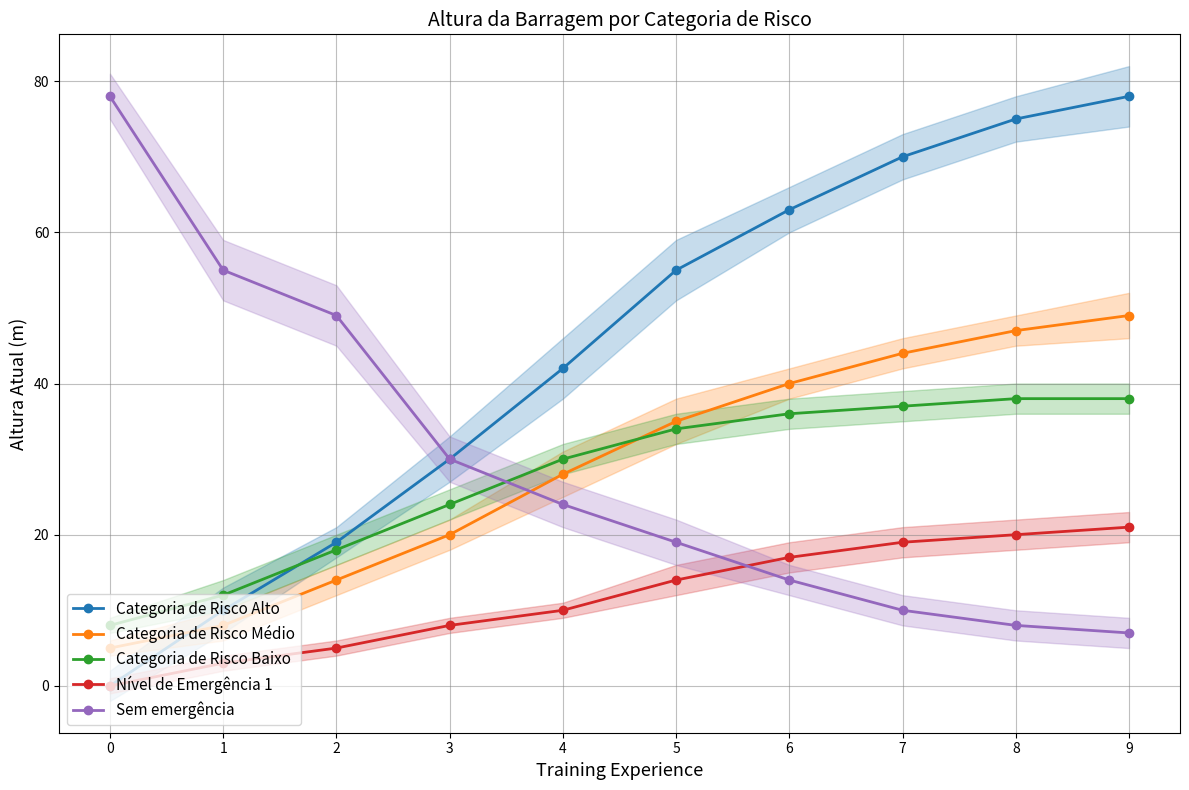

Reading left to right, what are all the values shown in this chart?

Categoria de Risco Alto: 0=0	1=10	2=19	3=30	4=42	5=55	6=63	7=70	8=75	9=78
Categoria de Risco Médio: 0=5	1=8	2=14	3=20	4=28	5=35	6=40	7=44	8=47	9=49
Categoria de Risco Baixo: 0=8	1=12	2=18	3=24	4=30	5=34	6=36	7=37	8=38	9=38
Nível de Emergência 1: 0=0	1=3	2=5	3=8	4=10	5=14	6=17	7=19	8=20	9=21
Sem emergência: 0=78	1=55	2=49	3=30	4=24	5=19	6=14	7=10	8=8	9=7